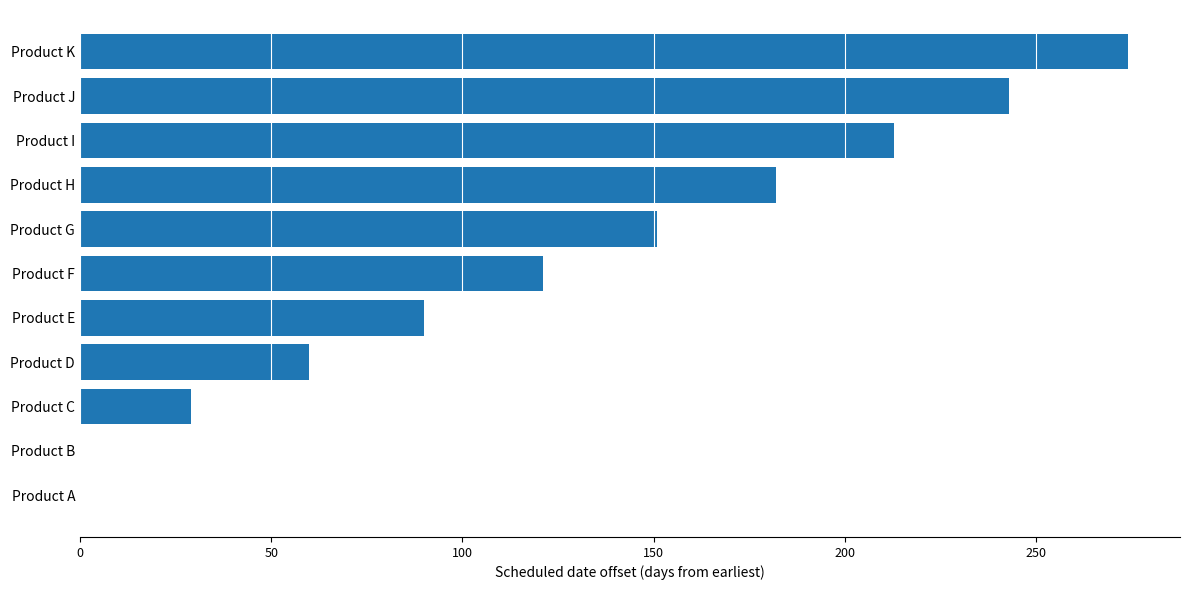

Which label corresponds to the largest value in the chart?

Product K